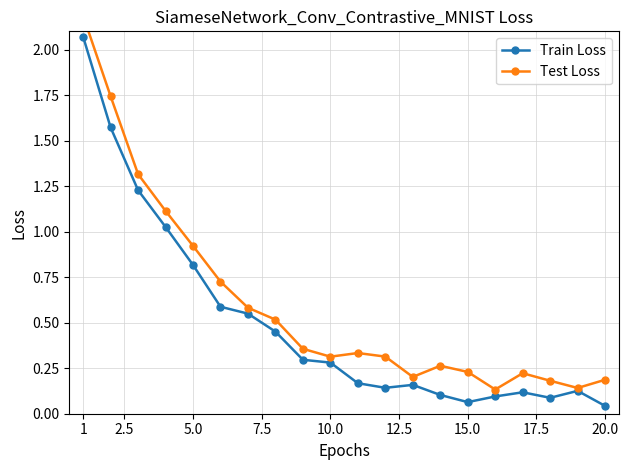

Reading right to left, what are all the values shown in this chart?

Train Loss: 0.0	0.1	0.1	0.1	0.1	0.1	0.1	0.2	0.1	0.2	0.3	0.3	0.5	0.5	0.6	0.8	1.0	1.2	1.6	2.1
Test Loss: 0.2	0.1	0.2	0.2	0.1	0.2	0.3	0.2	0.3	0.3	0.3	0.4	0.5	0.6	0.7	0.9	1.1	1.3	1.7	2.2